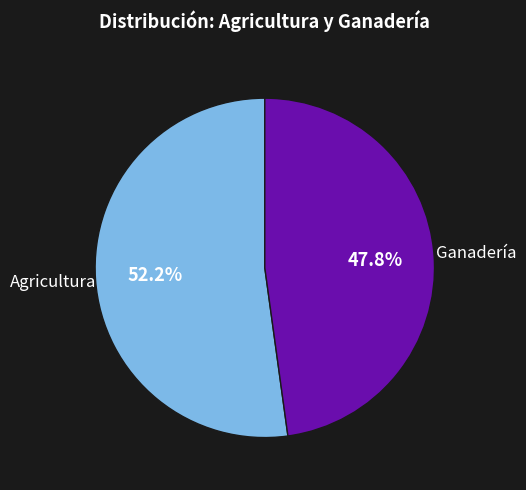

True or false: Agricultura accounts for 41% of the total.

False